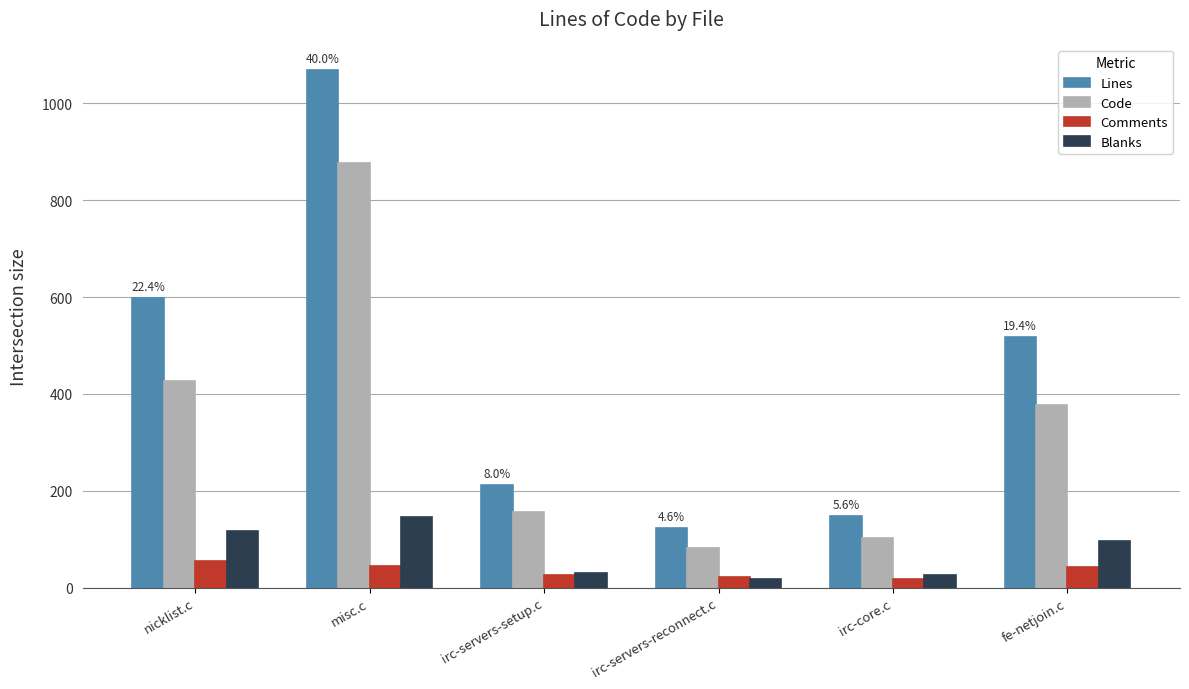

What is the difference between the highest and lowest values at fe-netjoin.c?

474